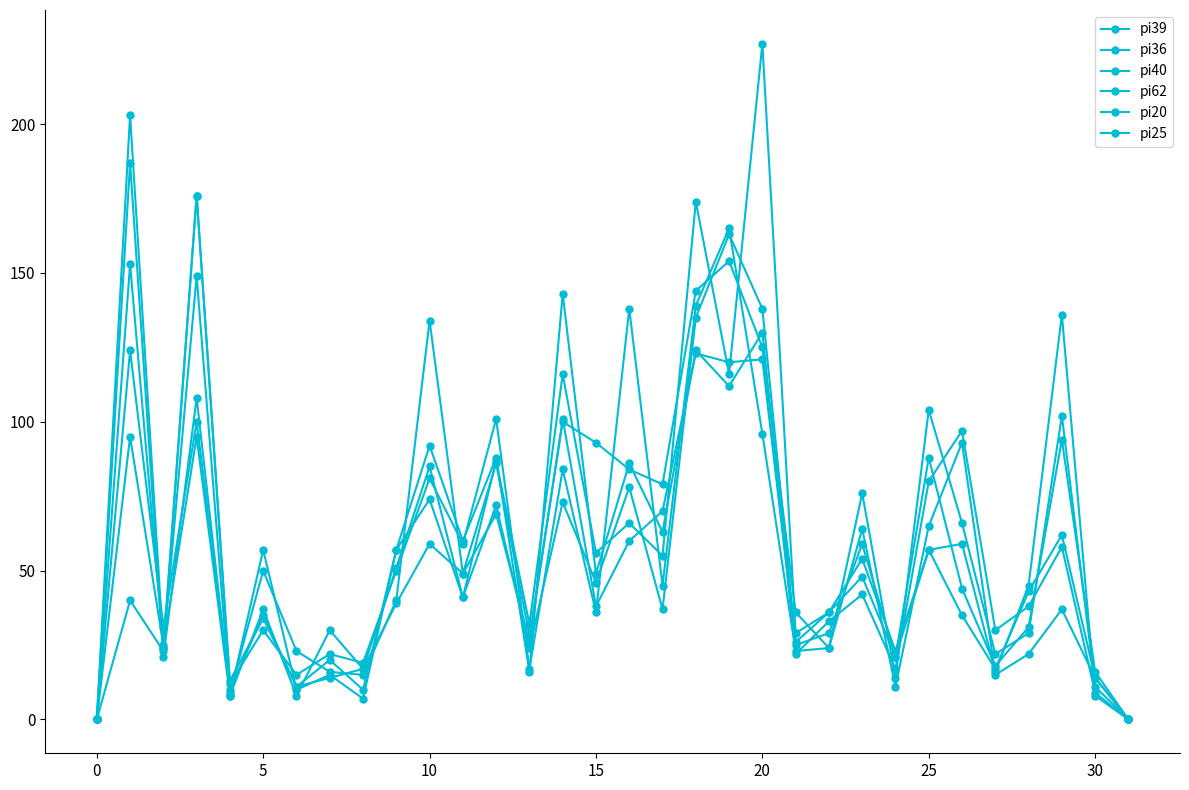

What is the highest value of the pi20 series?

187